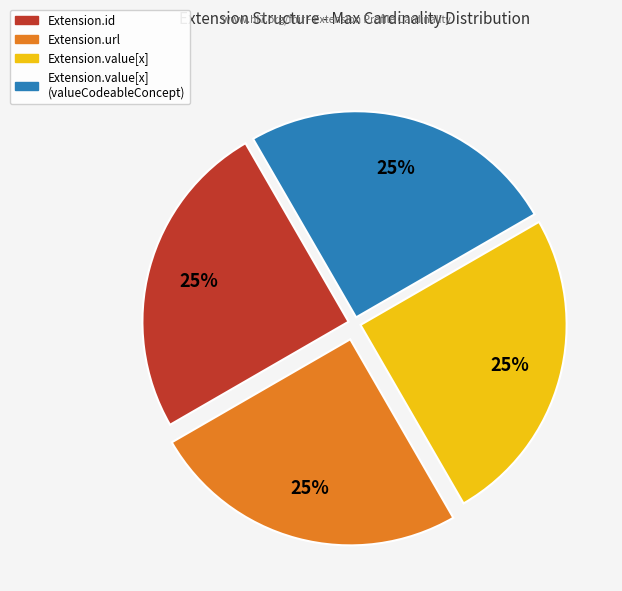

Is there any slice that represents more than half of the pie?

No